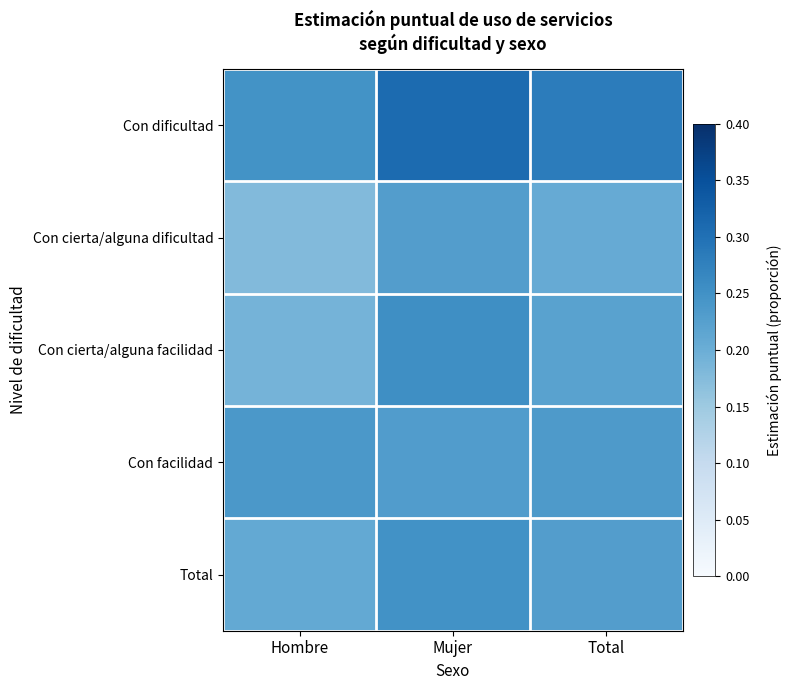

Which series has the largest total across all categories?

Con dificultad